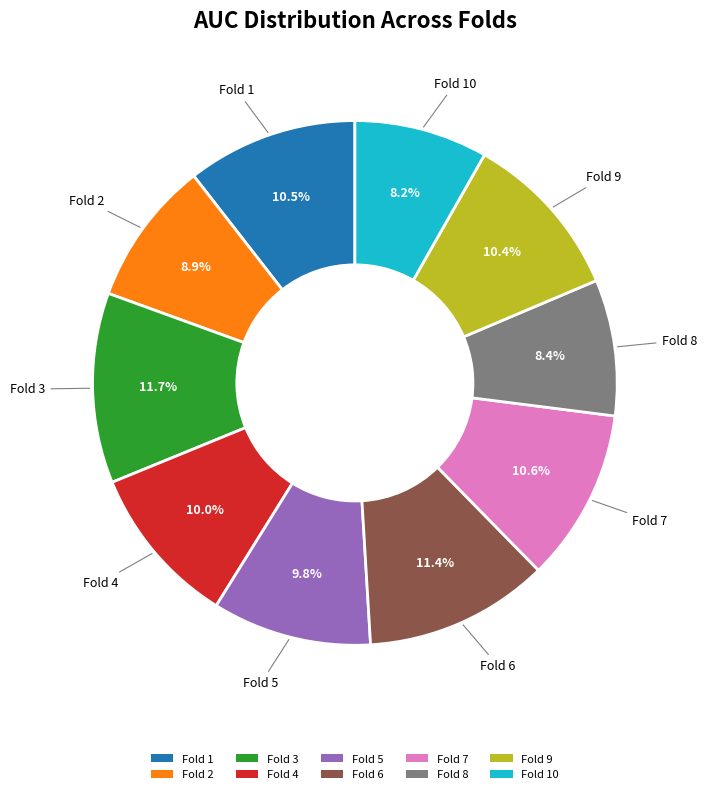

To the nearest percent, what is the difference between the Fold 5 and Fold 8 slice percentages?

1%